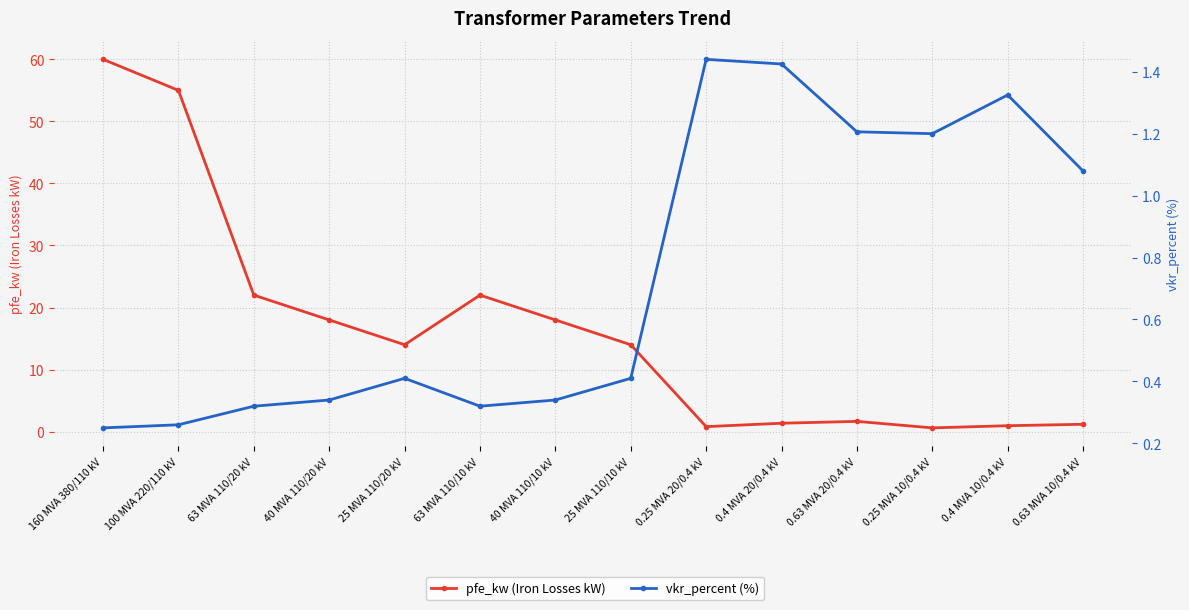

What position from the right is 40 MVA 110/20 kV?

11